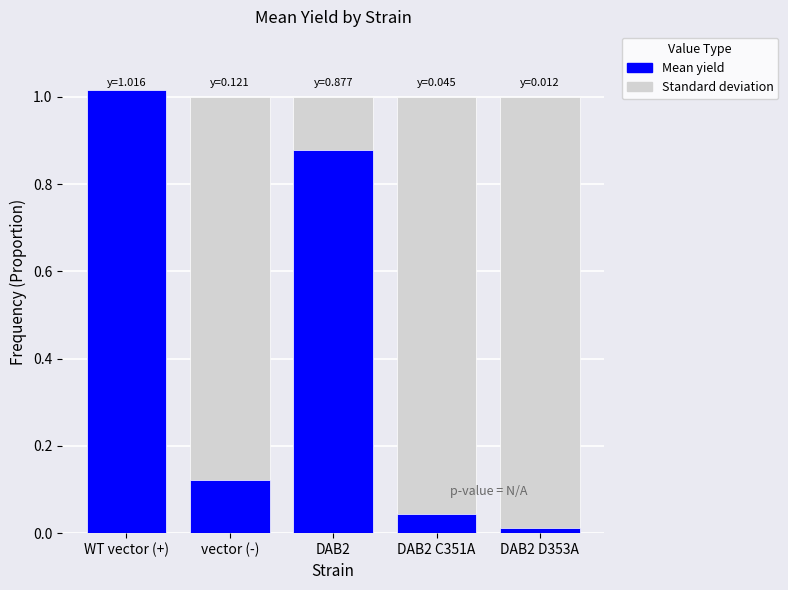

What is the sum of the Mean yield values at vector (-) and DAB2 C351A?

0.2